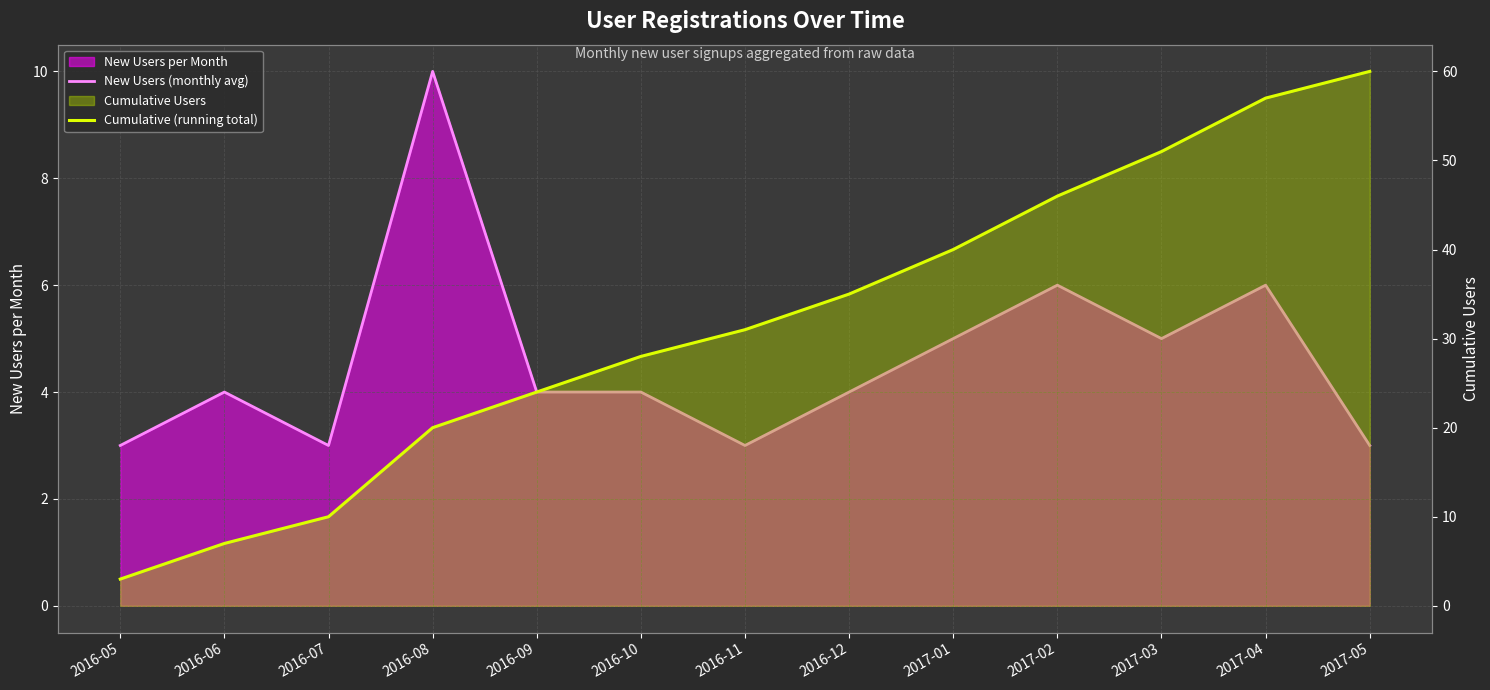

List the series in order of their overall mean, lowest first.

New Users (monthly avg), Cumulative (running total)